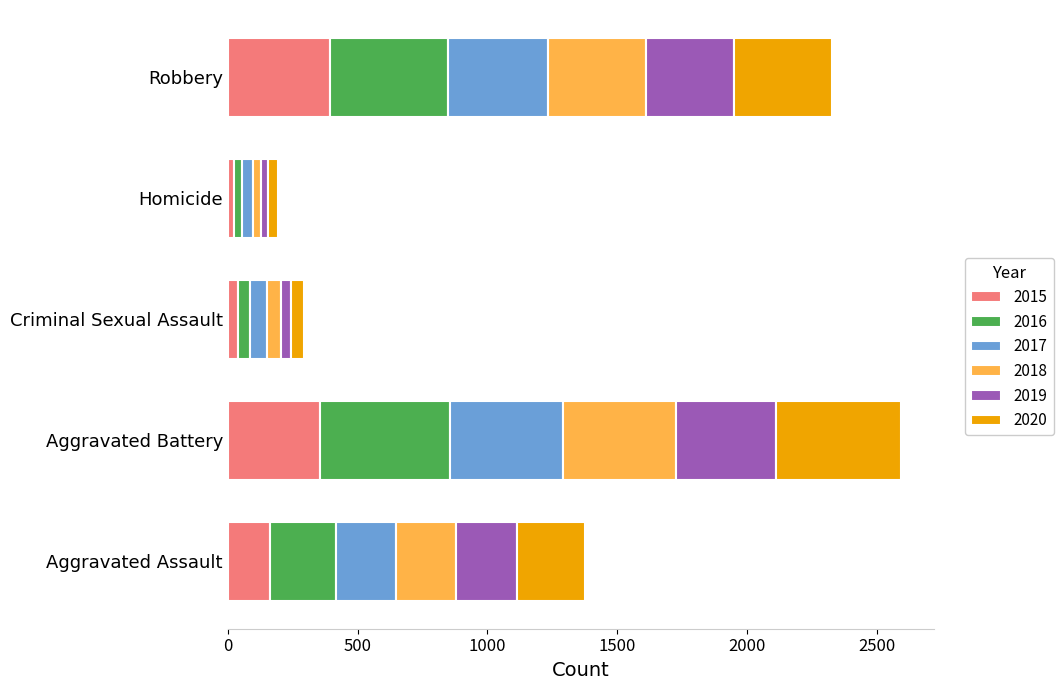

What is the highest value of the 2015 series?

393